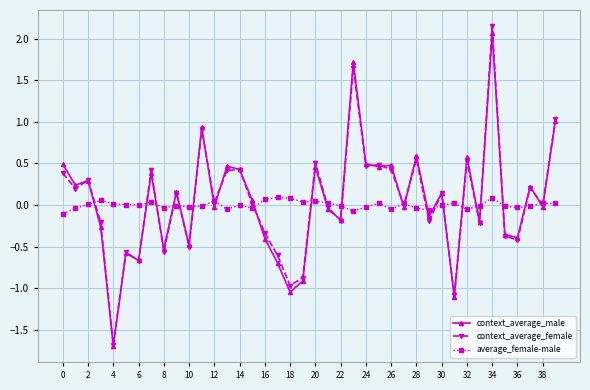

Which series has the widest spread of values?

context_average_female